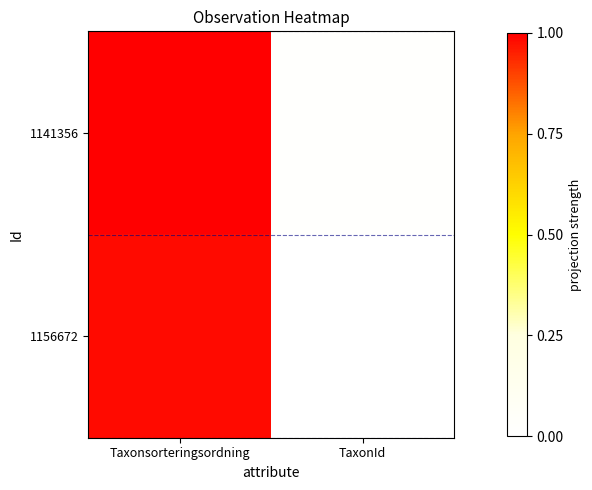

Which has a higher value, Taxonsorteringsordning or TaxonId?

Taxonsorteringsordning